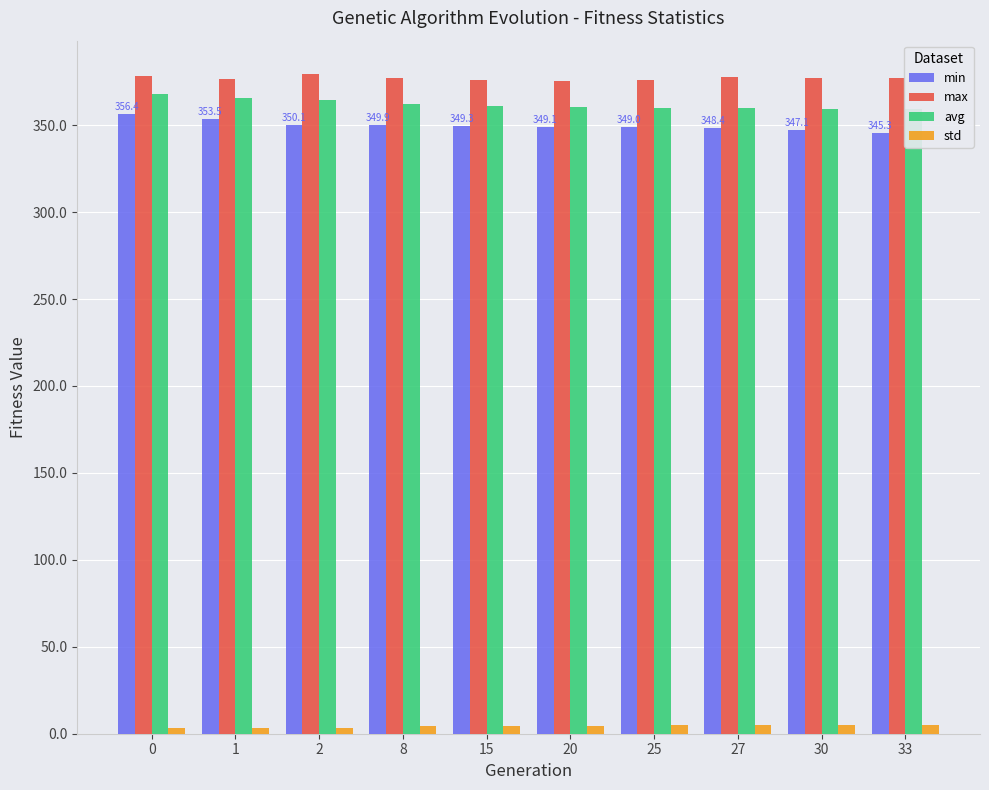

What is the difference between the maximum and minimum values in the max series?

3.9